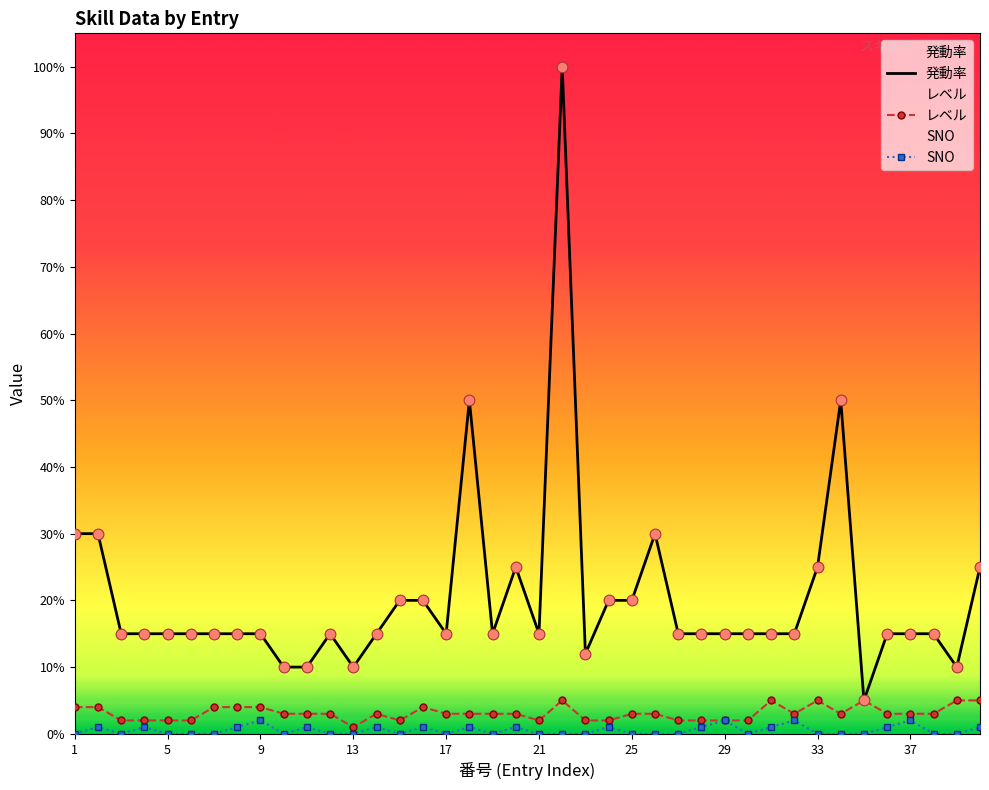

Is the value of レベル at 34 greater than the value of SNO at 27?

Yes